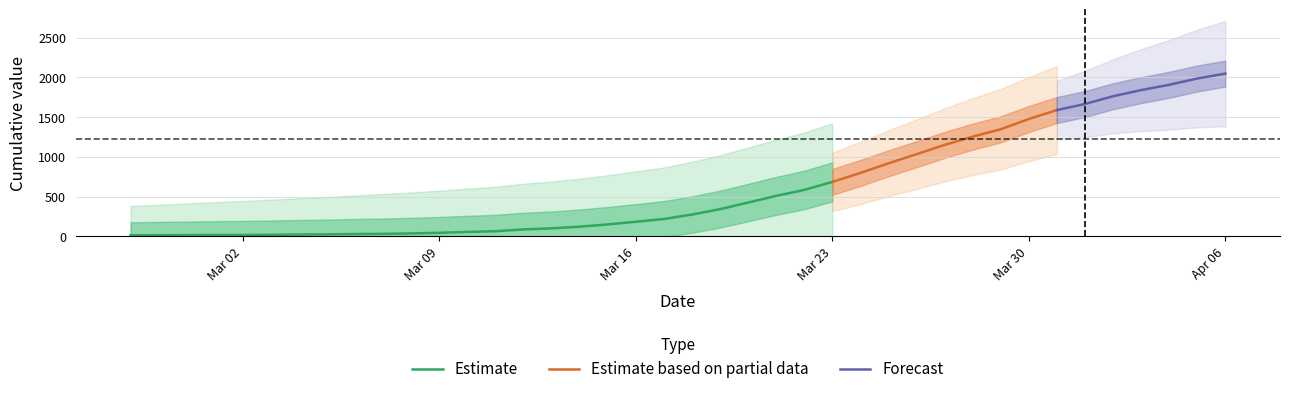

What is the value of the 38th point from the left?

1908